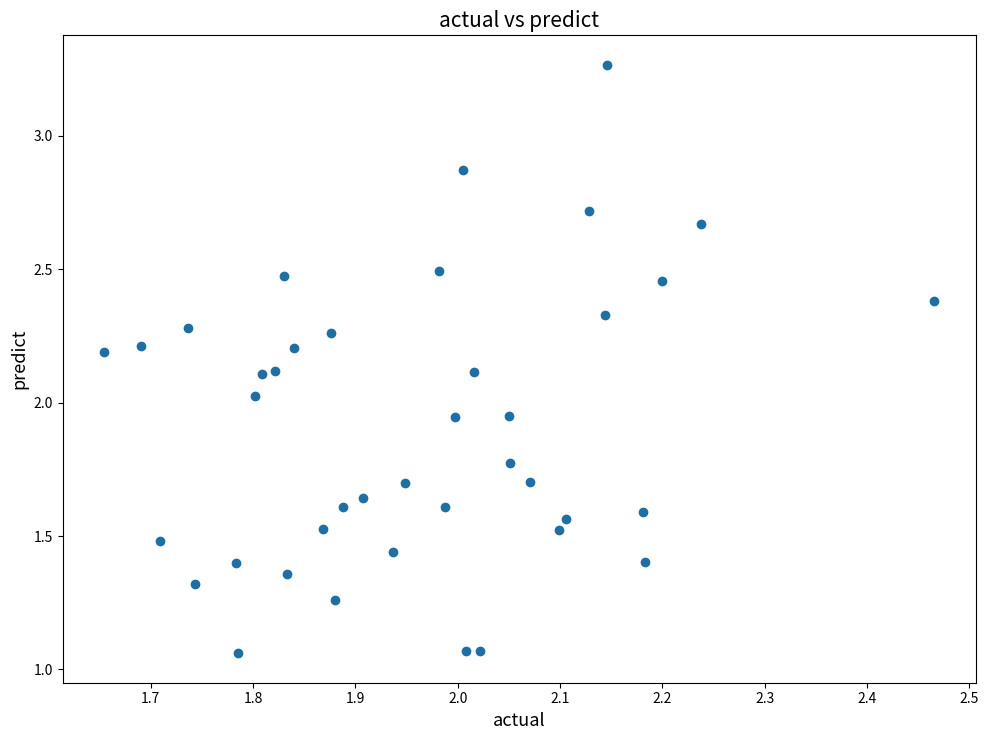

What is the range of X values (max minus min)?

0.8